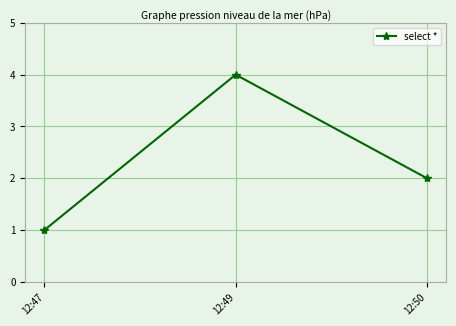

Is it true that the value at 12:47 is 0?

False